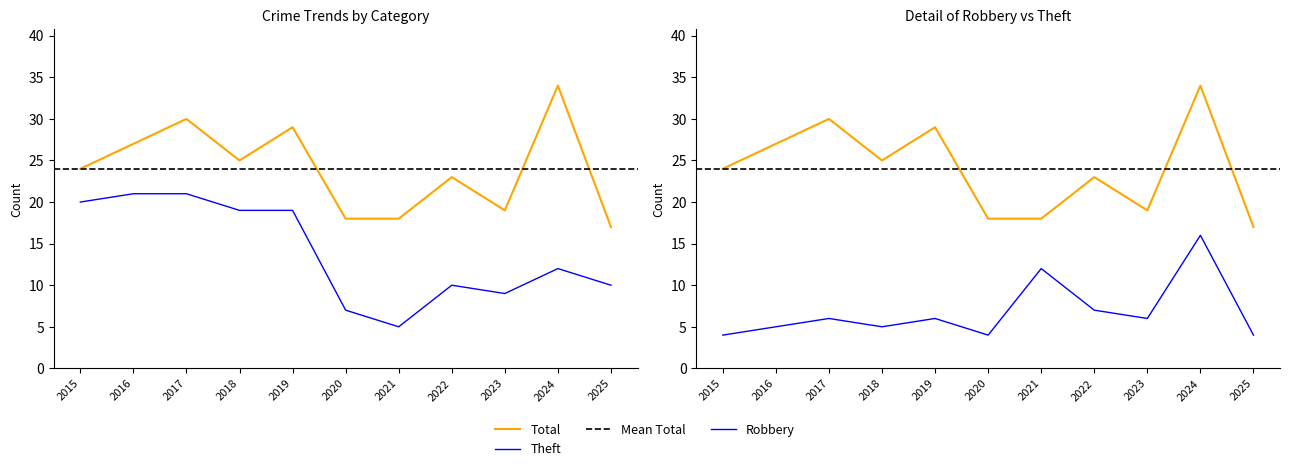

Which category has the lowest value across all series?

2015